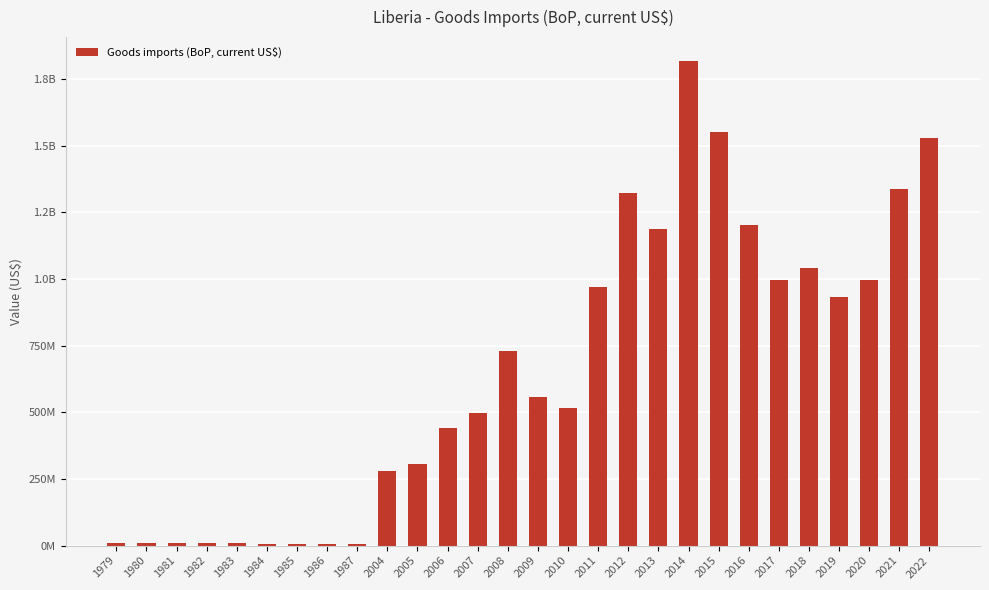

Are the bars horizontal?

No